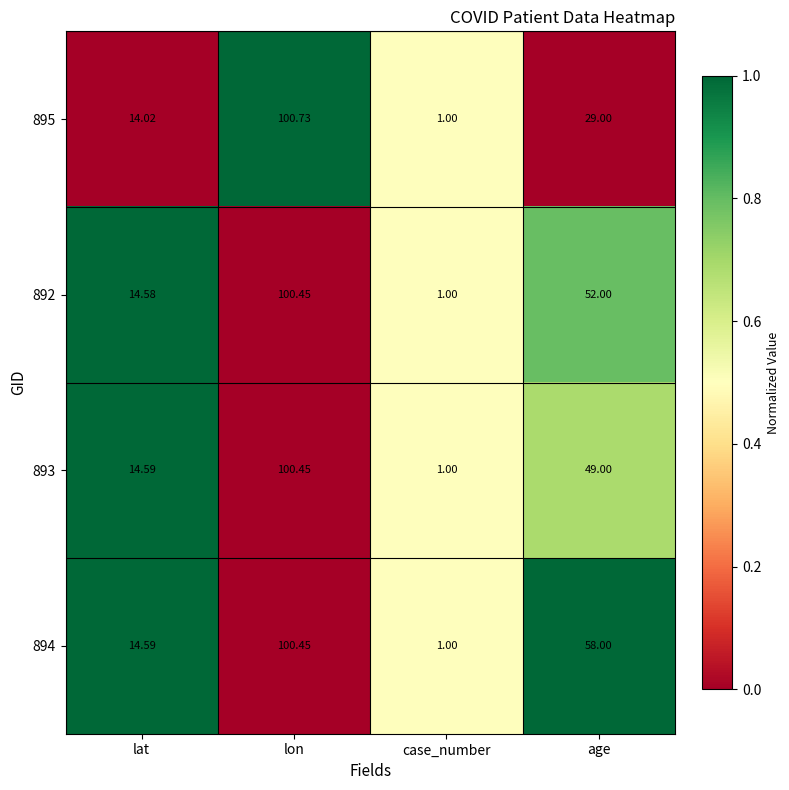

Is the value of 895 at lon greater than the value of 892 at case_number?

Yes